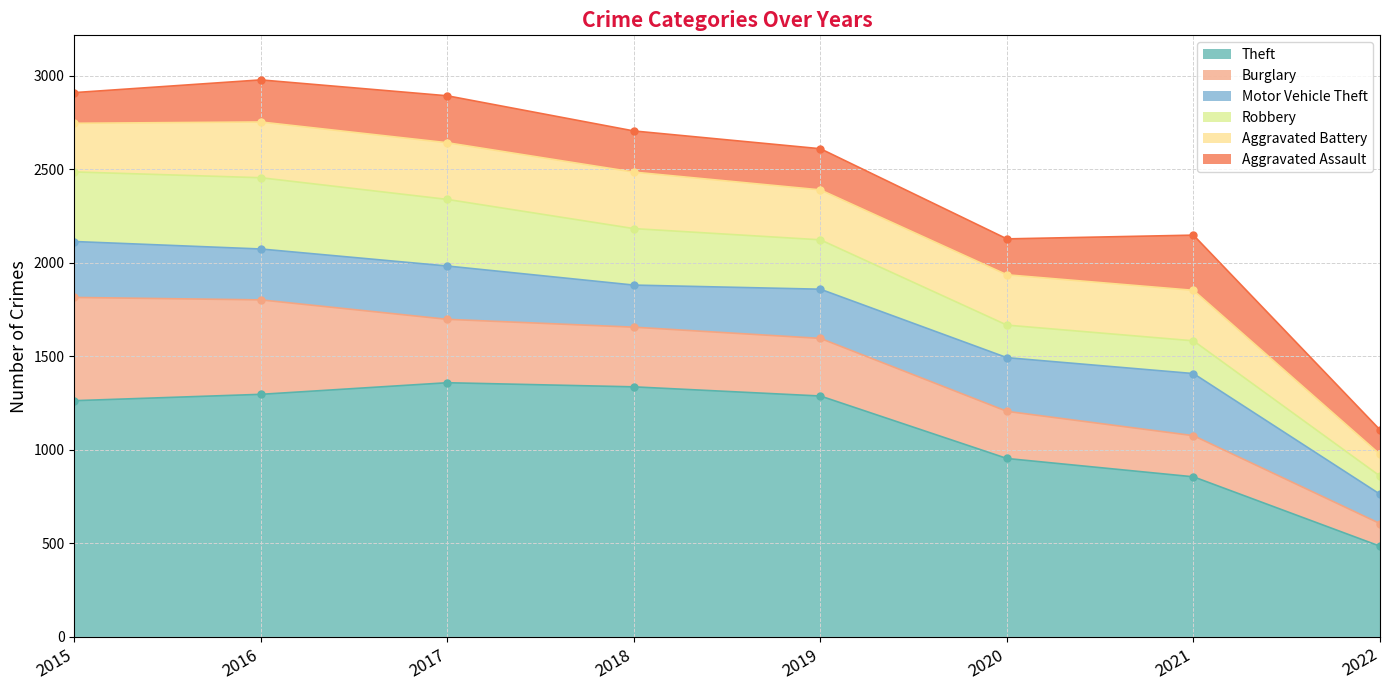

What is the sum of all Motor Vehicle Theft values?

2120